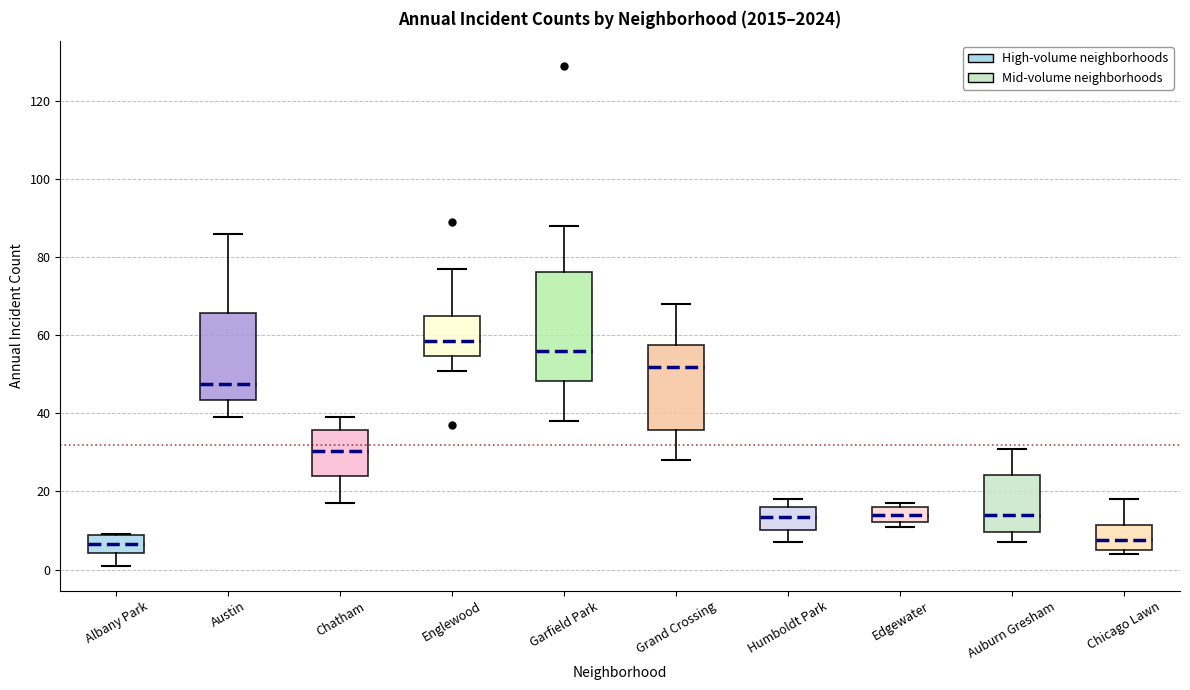

Reading left to right, read every box against the y-axis: the position of its median line, the range the box covers, and the ends of its whiskers. The values are not printed on the chart, so give them approximately, as read against the axis.

Albany Park: median 6, box 4 to 8, whiskers 2 to 10
Austin: median 48, box 44 to 66, whiskers 40 to 86
Chatham: median 30, box 24 to 36, whiskers 18 to 40
Englewood: median 58, box 54 to 66, whiskers 52 to 78
Garfield Park: median 56, box 48 to 76, whiskers 38 to 88
Grand Crossing: median 52, box 36 to 58, whiskers 28 to 68
Humboldt Park: median 14, box 10 to 16, whiskers 8 to 18
Edgewater: median 14, box 12 to 16, whiskers 12 (just below the box's lower edge) to 18
Auburn Gresham: median 14, box 10 to 24, whiskers 8 to 32
Chicago Lawn: median 8, box 6 to 12, whiskers 4 to 18